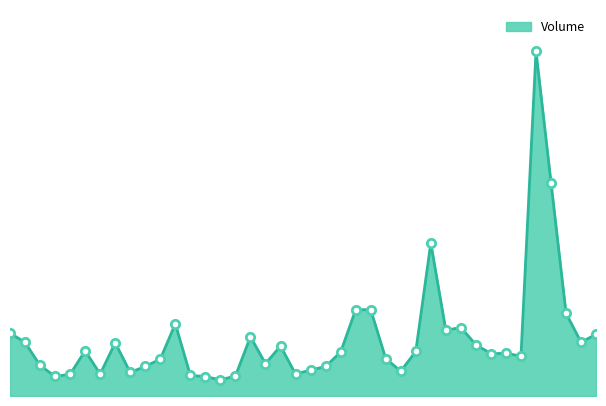

What is the label of the 35th point from the left?

08-26 09:00